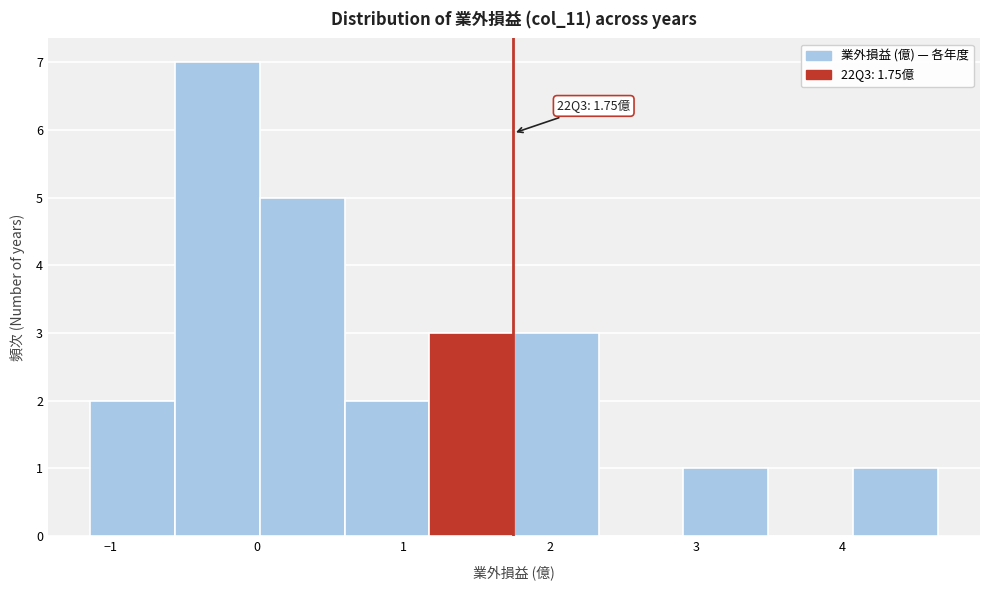

Over which range of the x-axis is the bar tallest?

-0.6 to 0.0